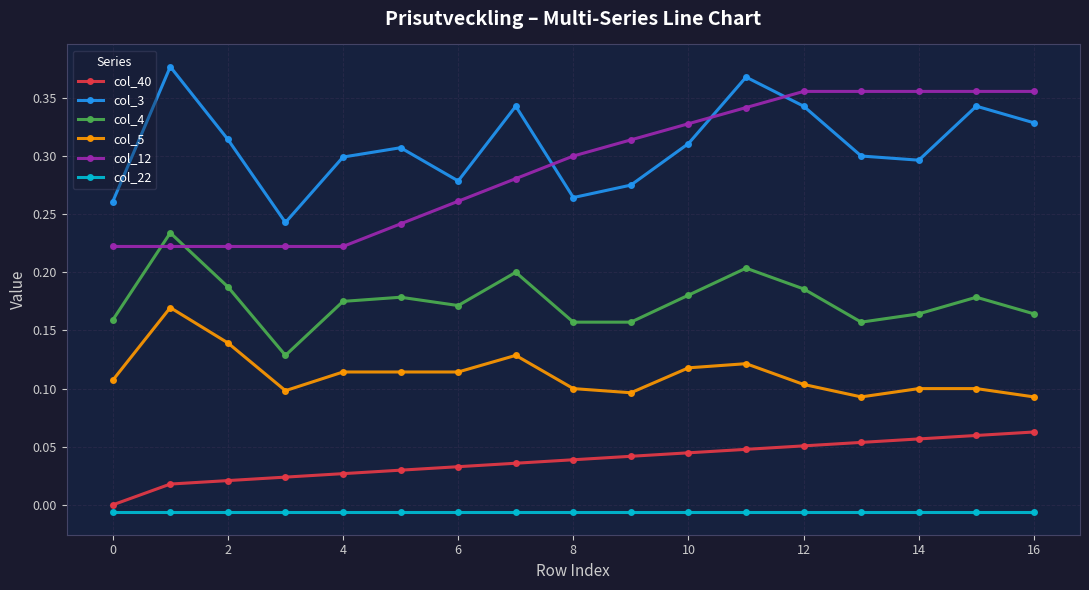

What is the sum of all col_40 values?

0.6